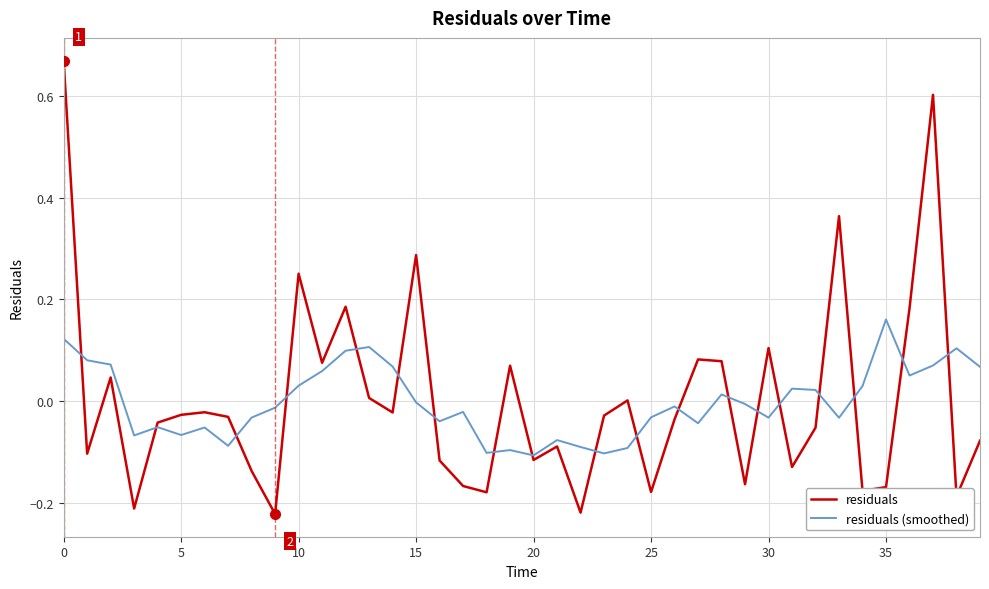

List the series in order of their peak value, lowest first.

residuals (smoothed), residuals